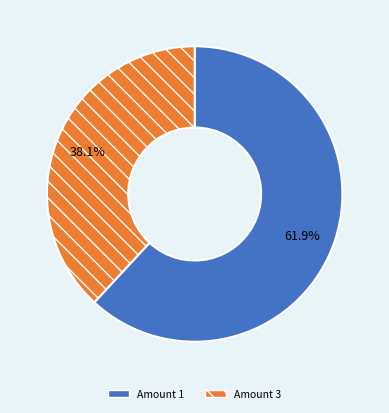

Is there a majority slice in this chart?

Yes